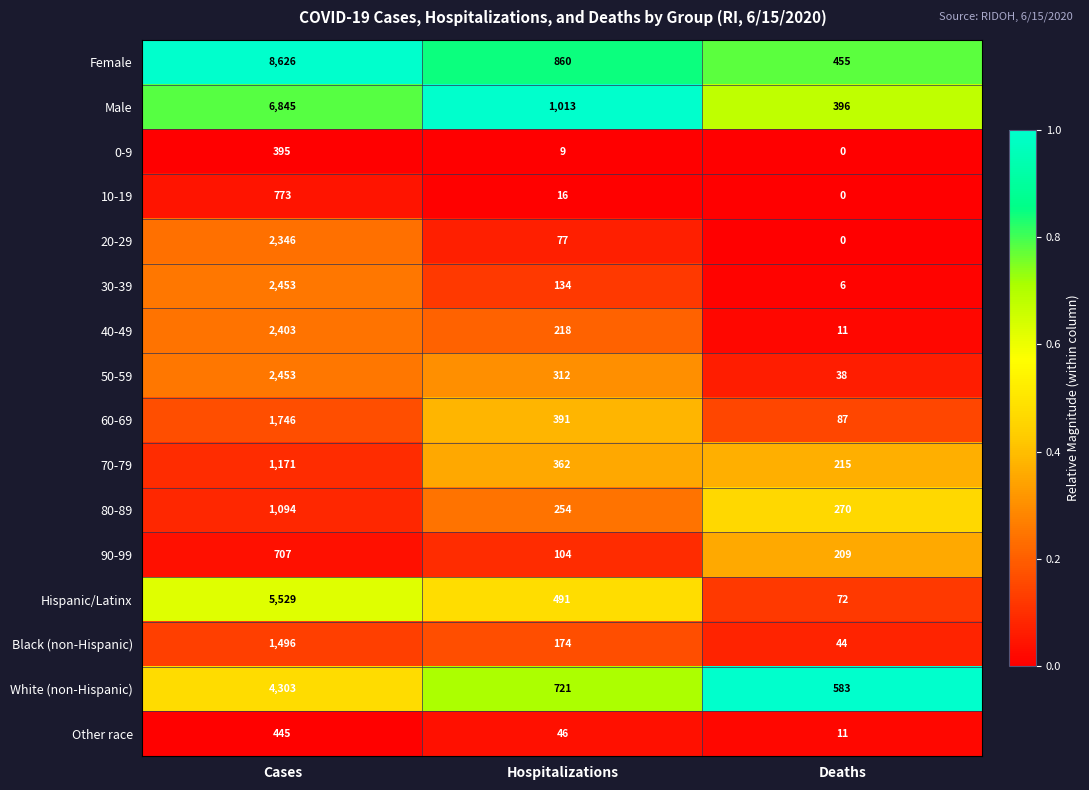

What value does the 10-19 series have at Cases?

773